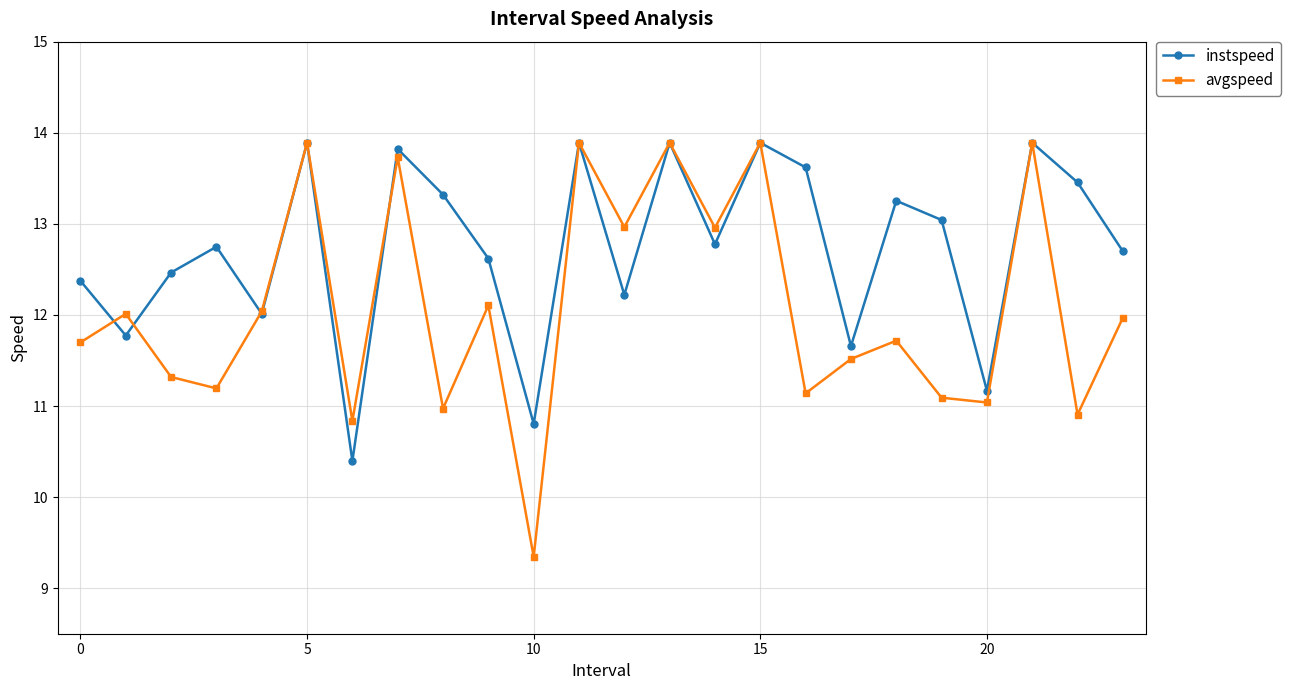

What is the average value of the instspeed series?

12.7